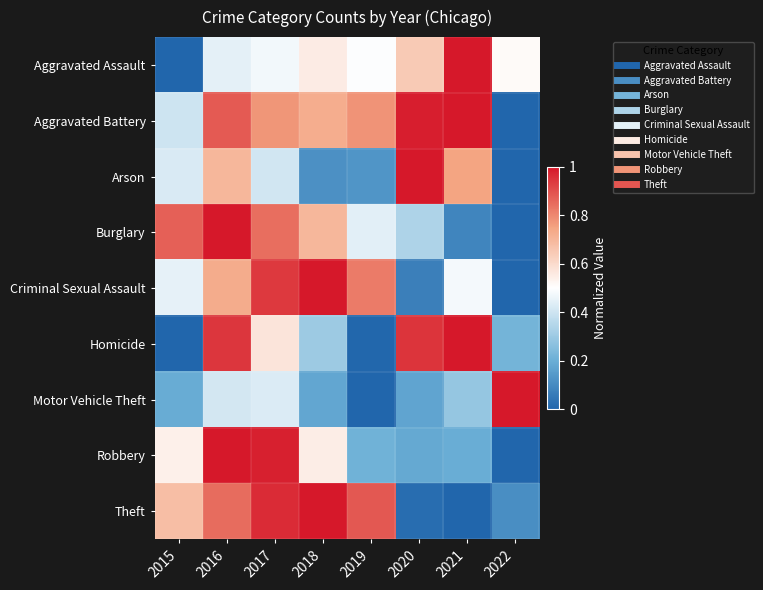

Rank the series at 2020 from lowest to highest value.

Theft, Criminal Sexual Assault, Motor Vehicle Theft, Robbery, Burglary, Aggravated Assault, Homicide, Aggravated Battery, Arson